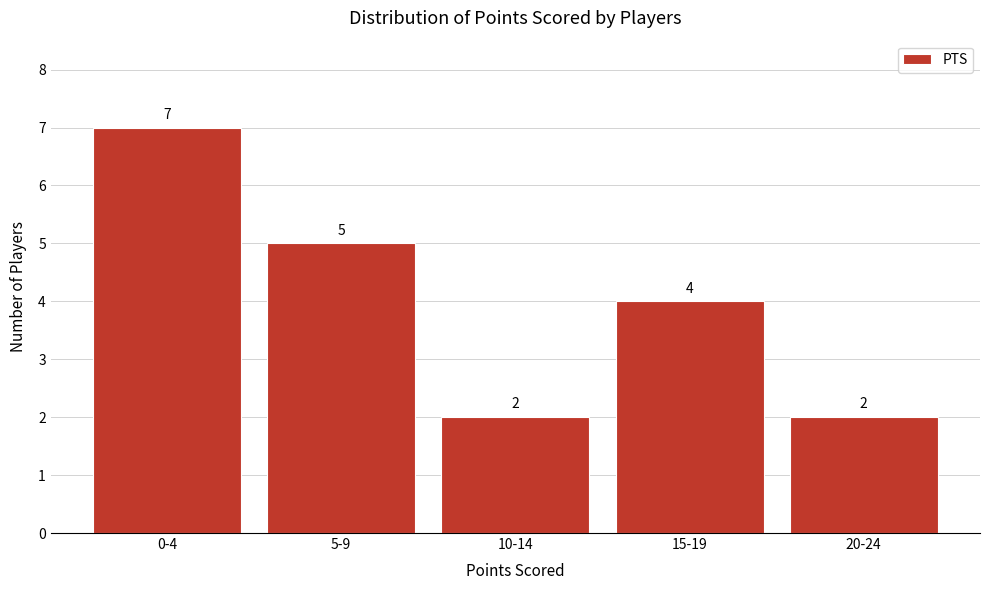

Reading left to right, list all the values displayed in this chart.

7	5	2	4	2